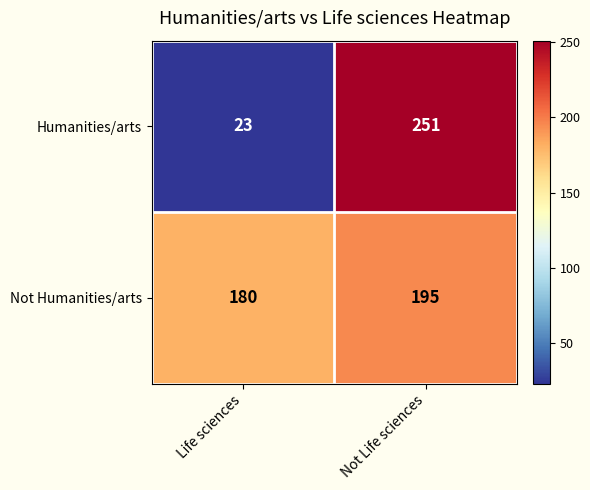

Is it true that Not Humanities/arts equals 180 at Life sciences?

True